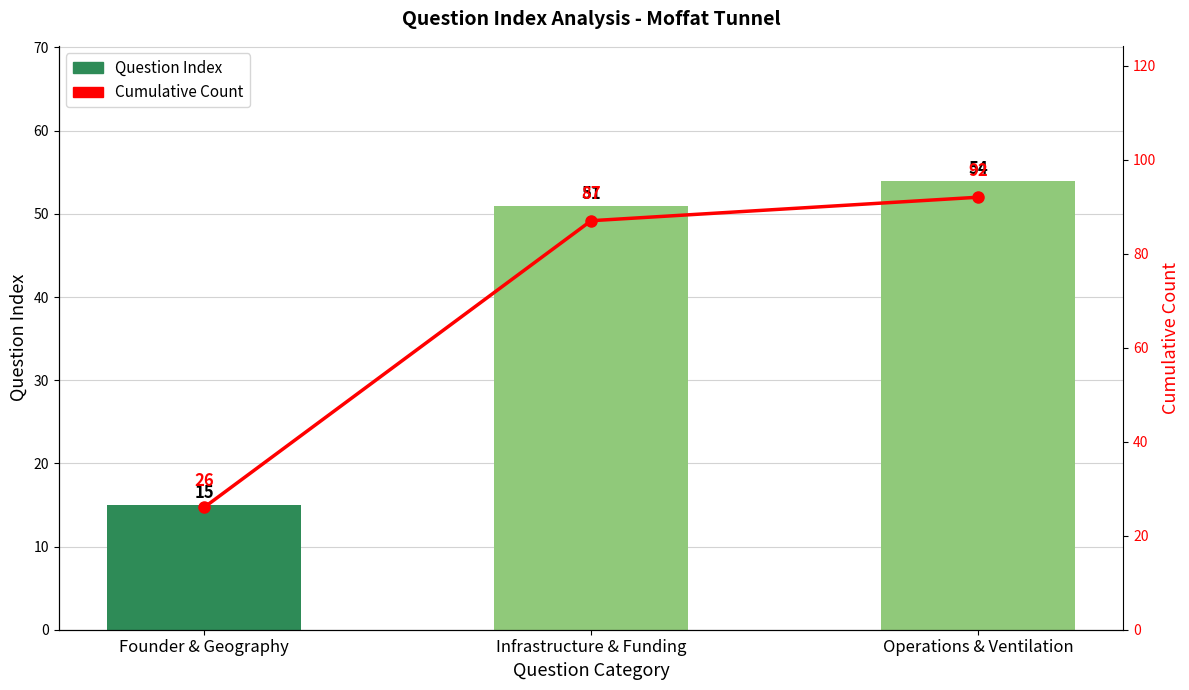

What position from the left is Founder & Geography?

1